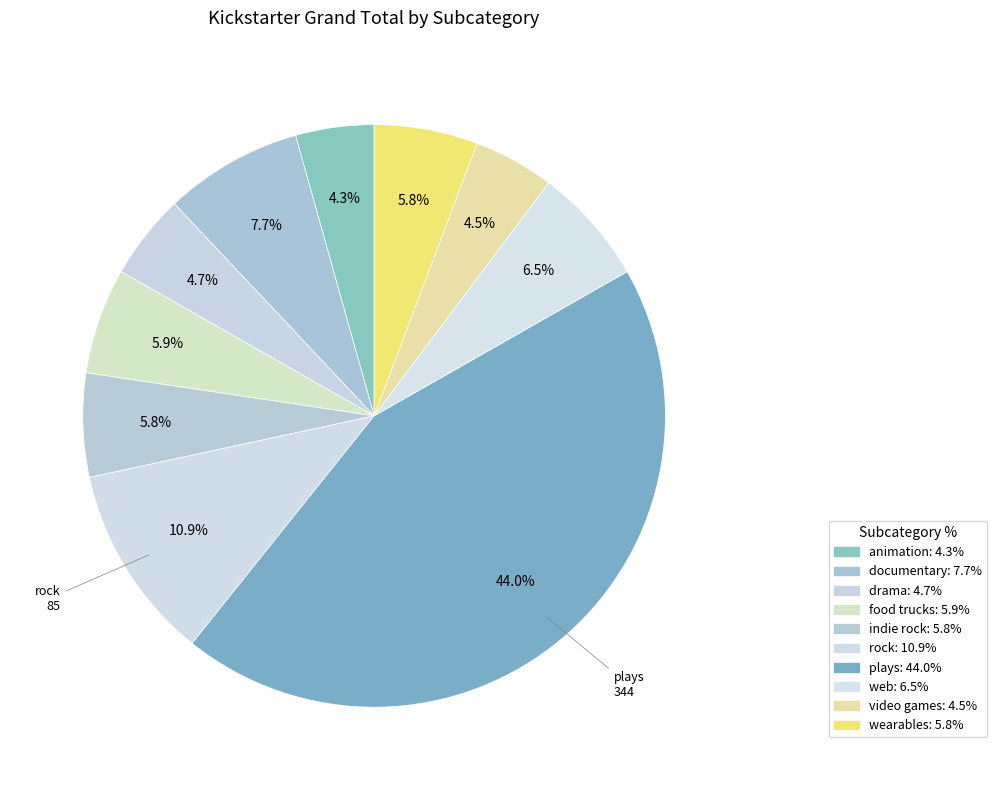

What is the largest slice in the pie chart?

plays